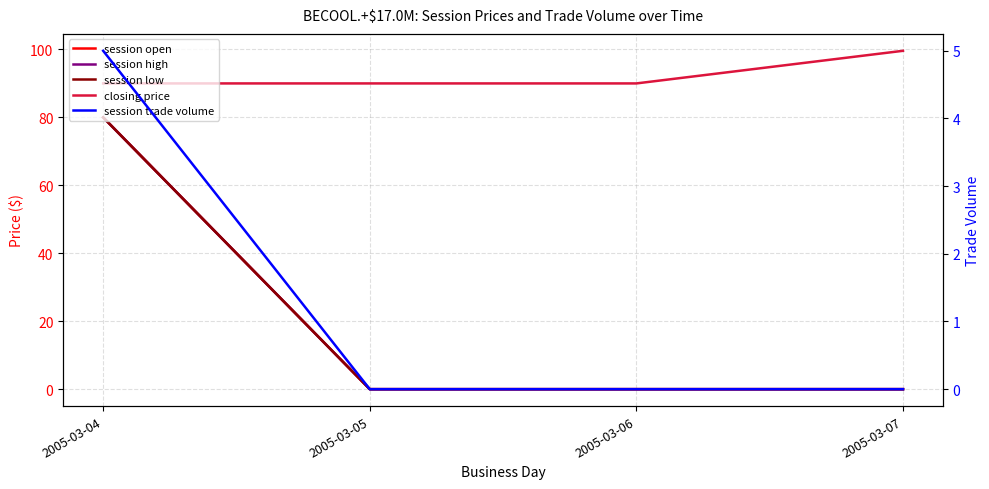

What is the spread (max minus min) of values at 2005-03-06?

90.0